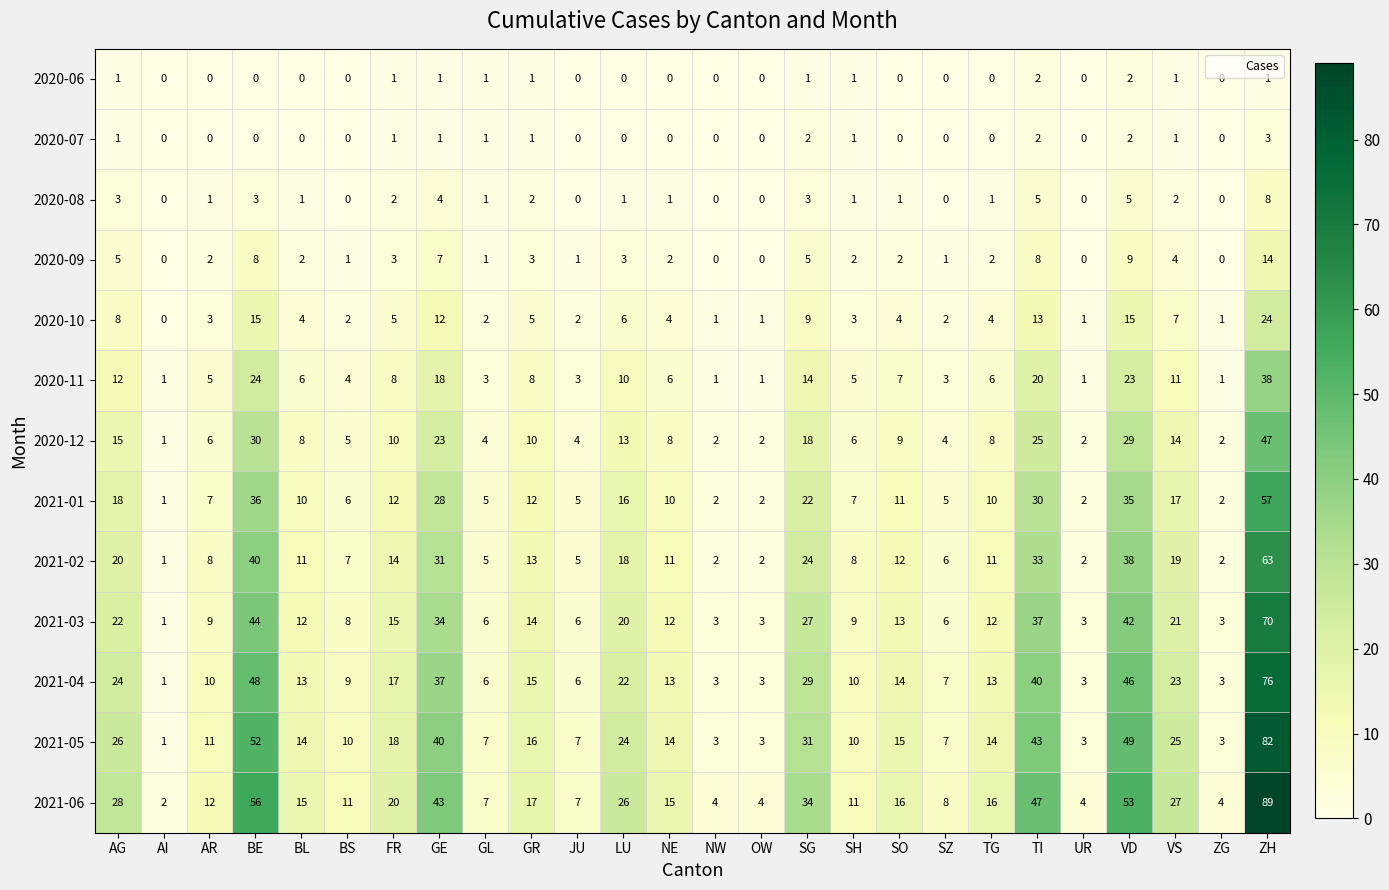

Count the number of data series in this chart.

13